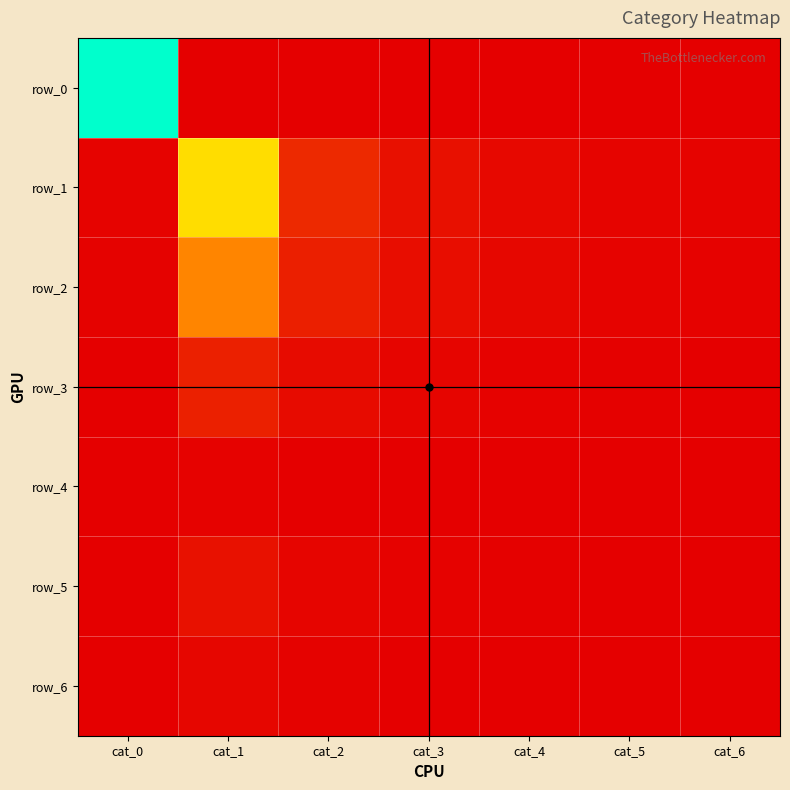

The row_5 series shows 0.0 at cat_1. True or false?

True